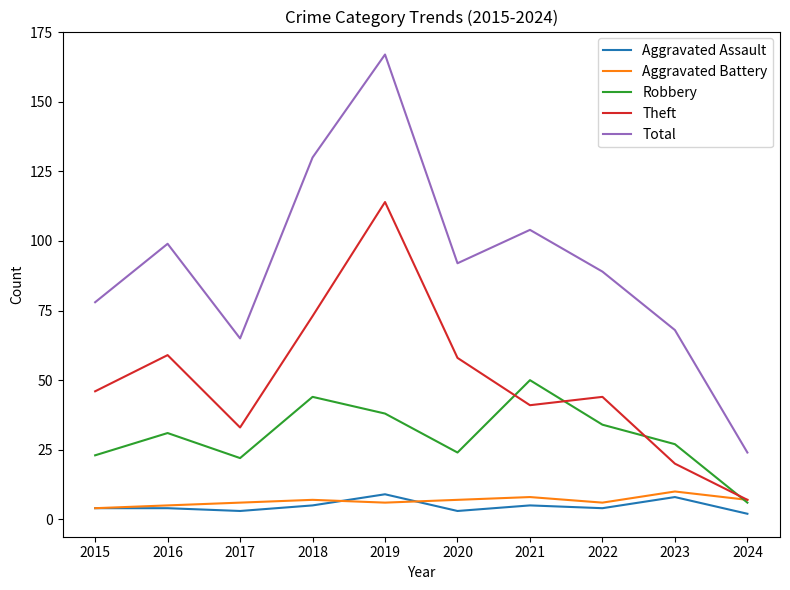

True or false: Total and Aggravated Battery intersect in this chart.

False